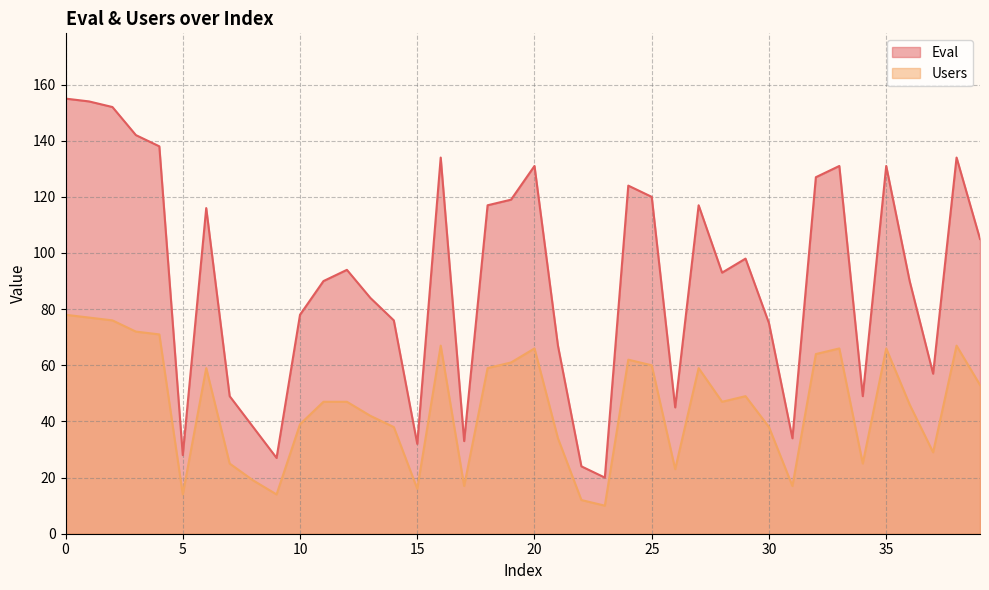

The value of Users at 16 is 67. True or false?

True